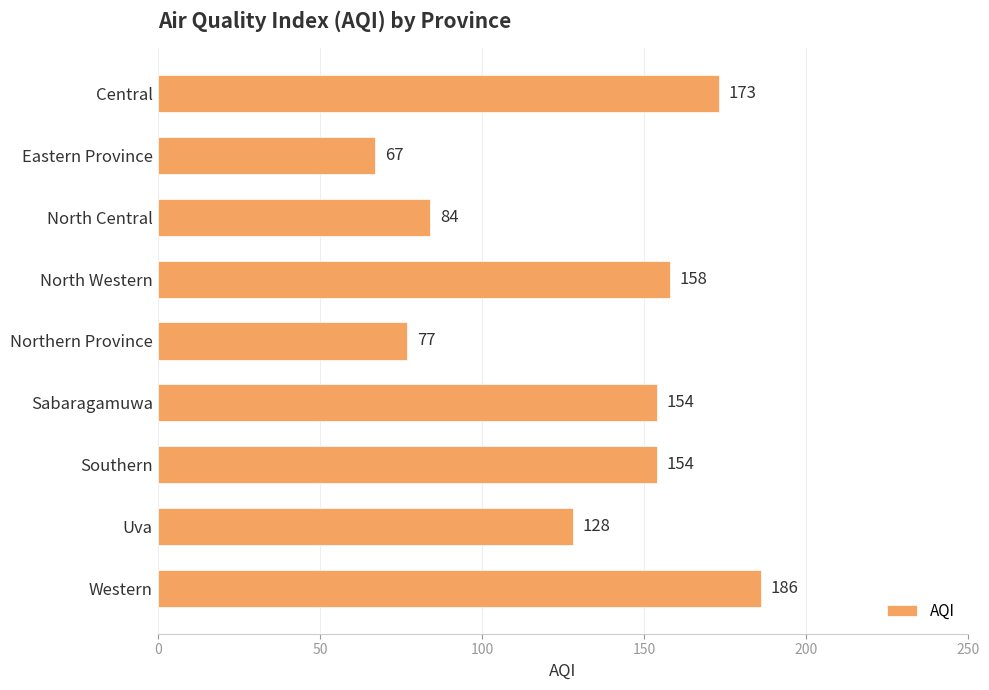

Between Western and Central, which is larger?

Western